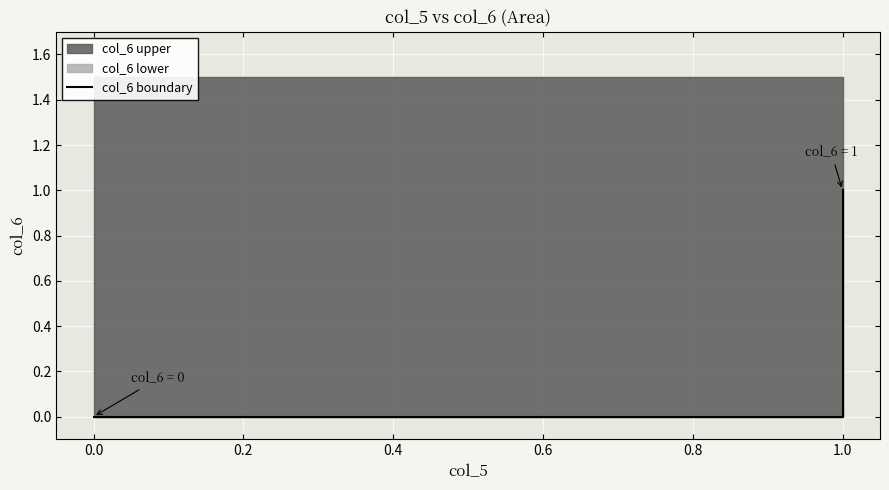

What is the value of the 4th point from the left?

1